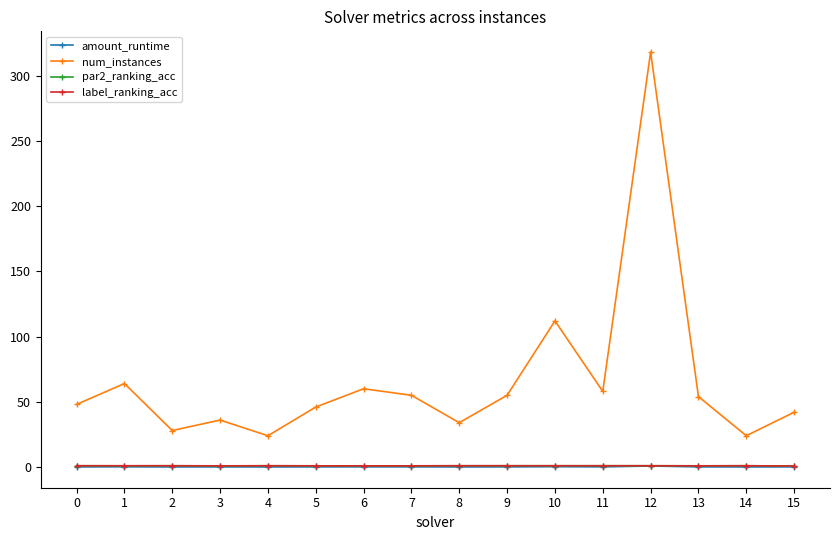

What is the value of the num_instances point at the 4th from the left?

36.0